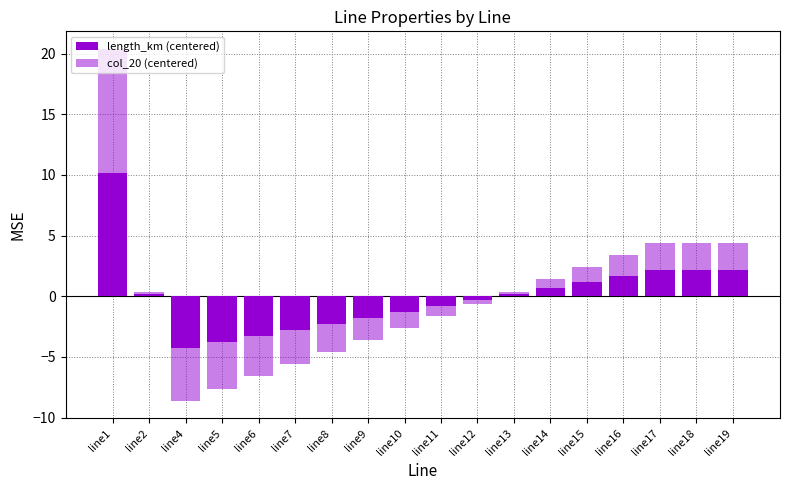

What is the difference between the maximum and minimum values in the length_km (centered) series?

14.5